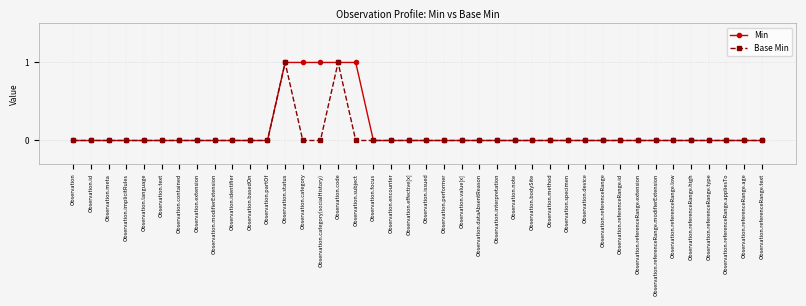

What is the label of the 25th point from the right?

Observation.code